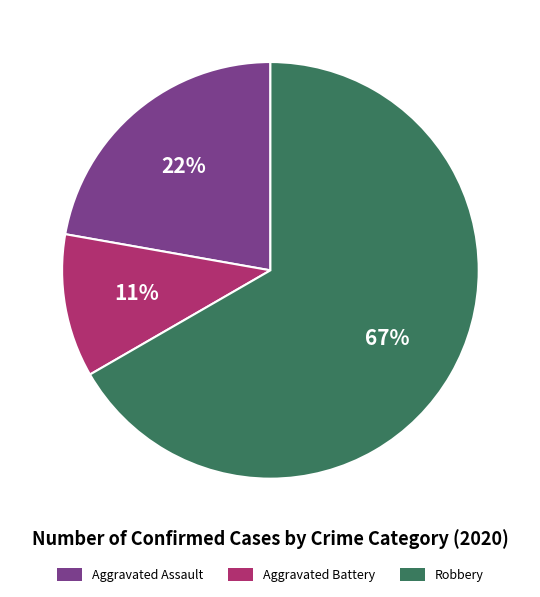

Which has a higher value, Aggravated Assault or Aggravated Battery?

Aggravated Assault